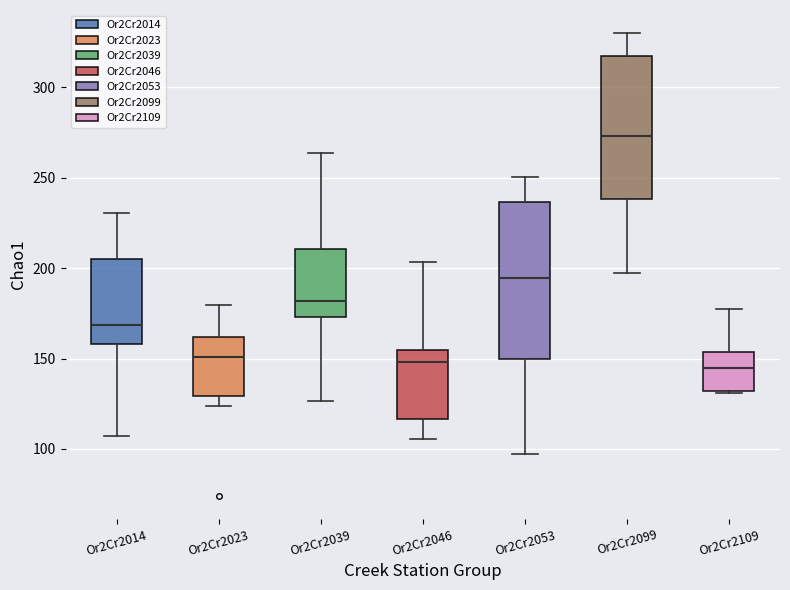

Where is the lower edge of the box for Or2Cr2046 on the y-axis? The values are not printed on the chart, so give them approximately, as read against the axis.

115